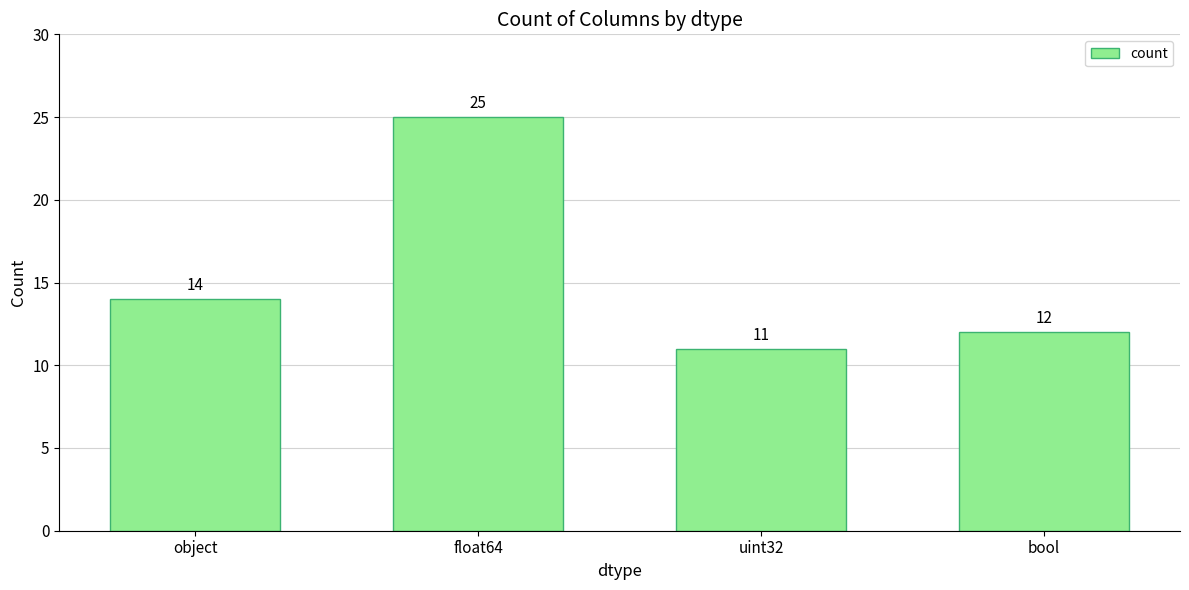

What is the label of the 4th bar from the right?

object